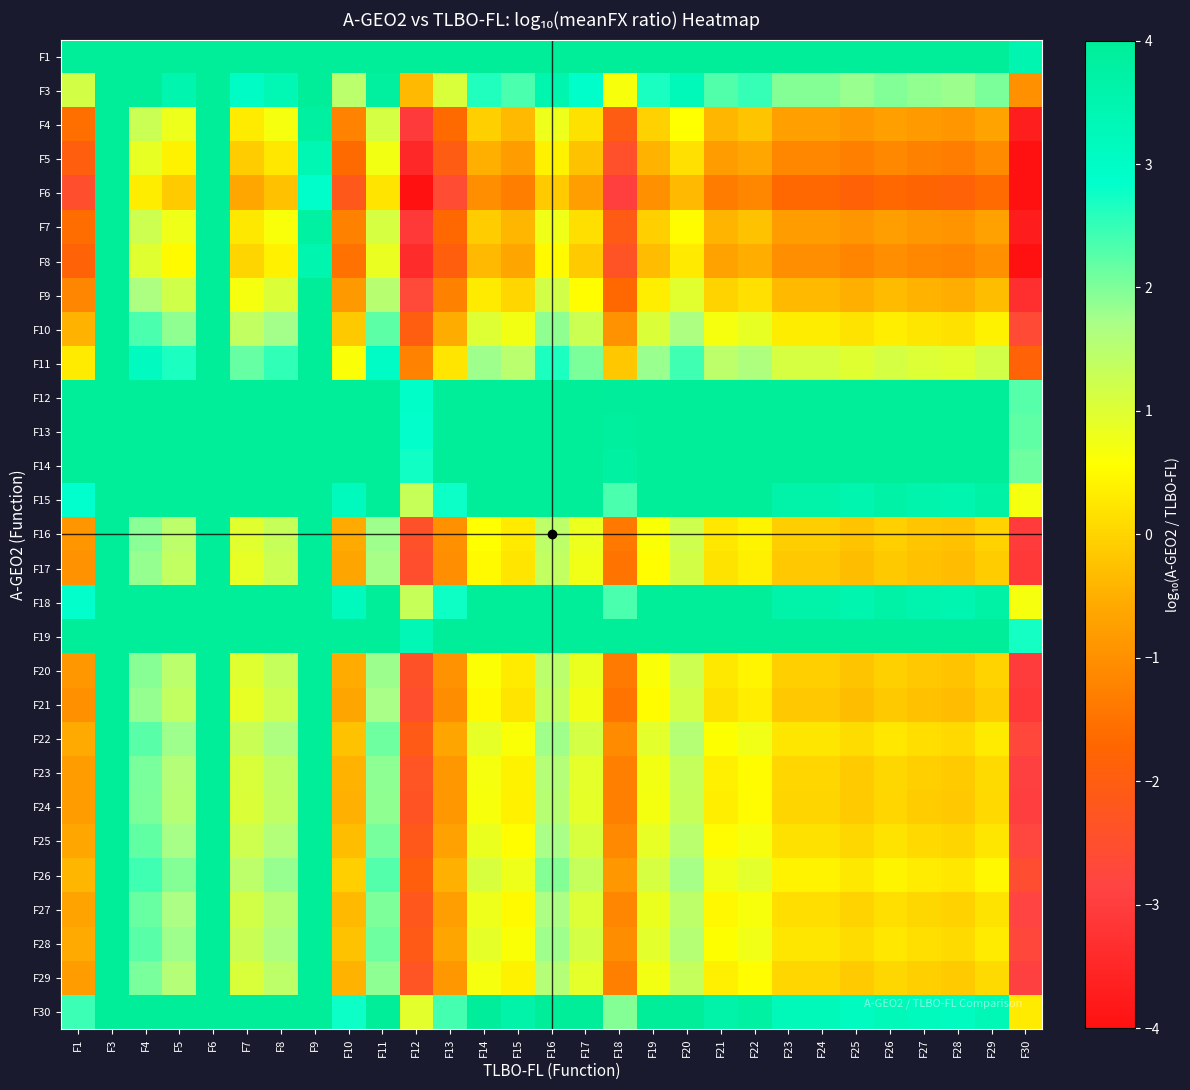

Which series has the largest total across all categories?

F1